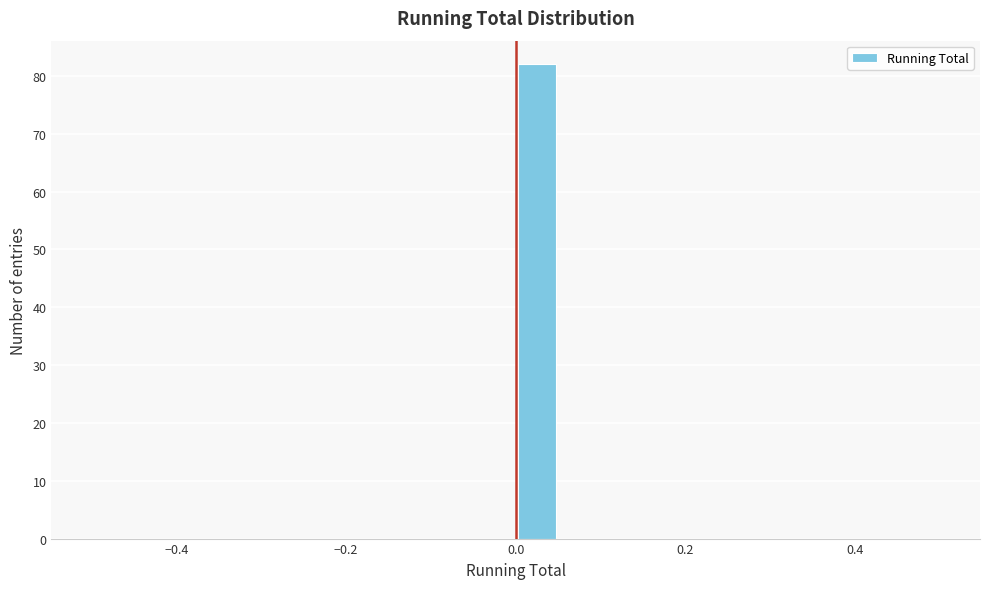

Around what value on the x-axis is the tallest bar? Give the approximate position of its centre, as read against the axis.

0.02